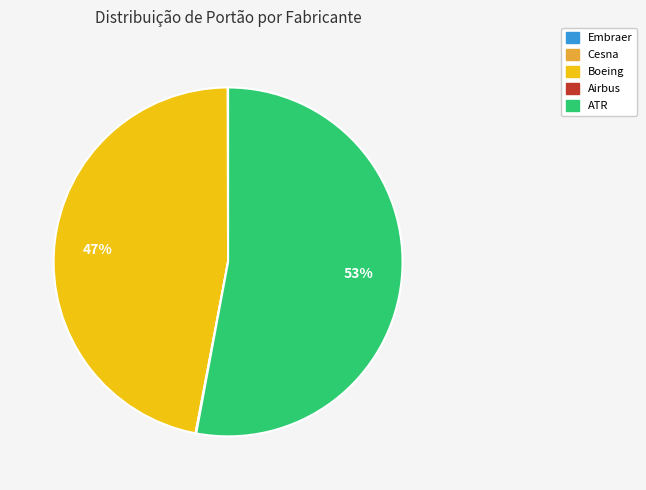

To the nearest percent, what portion does Boeing represent?

47%